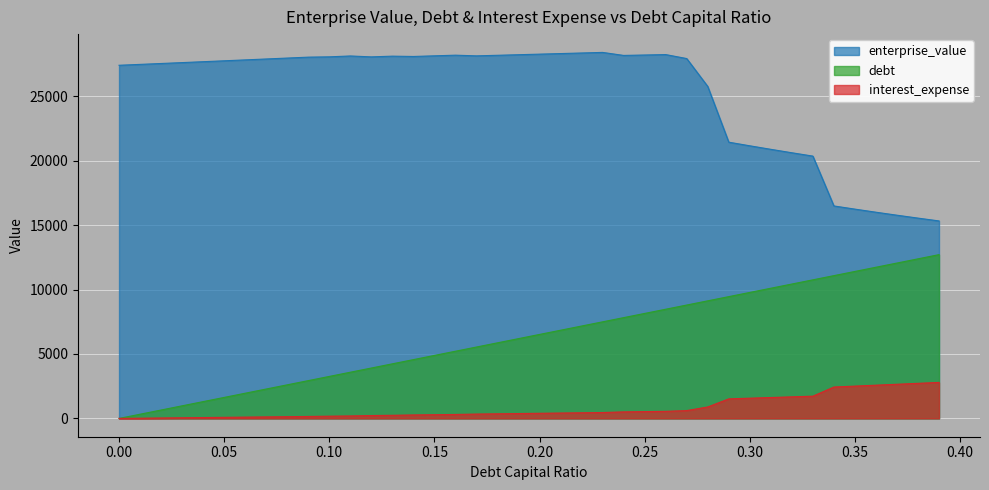

How many data points in interest_expense are above 397?

20